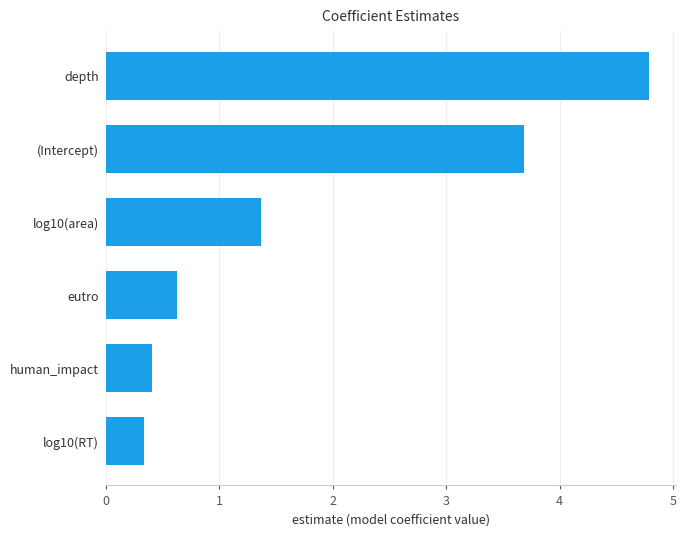

Which has a higher value, (Intercept) or depth?

depth